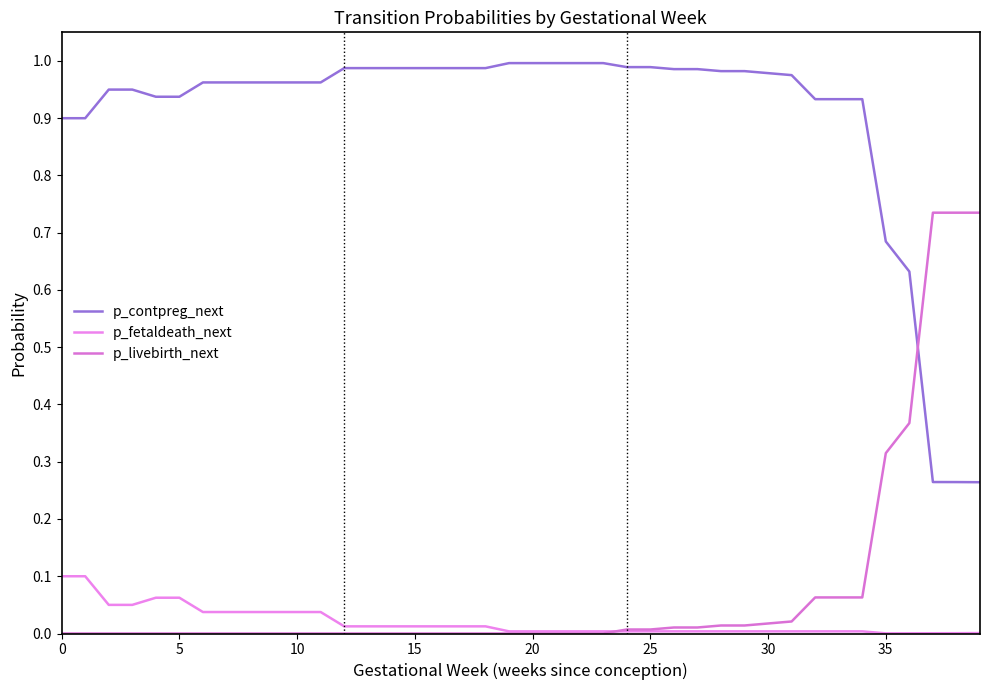

Does the chart have visible grid lines?

No